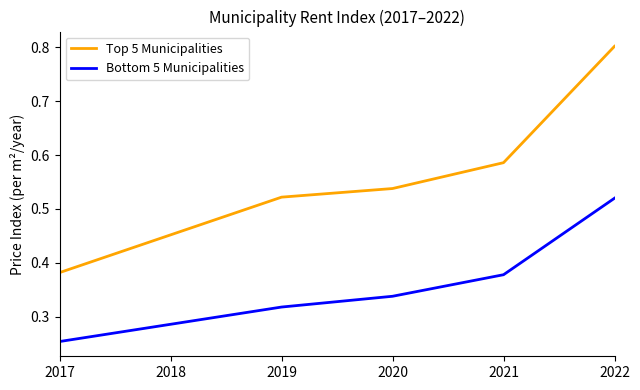

What is the spread (max minus min) of values at 2018?

0.2